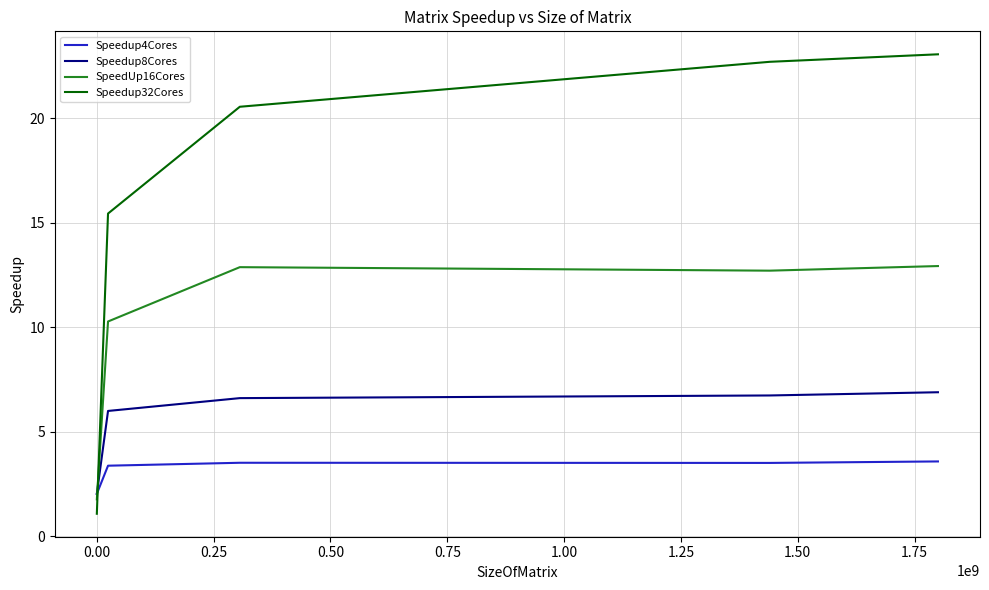

What is the difference between the maximum and minimum values in the SpeedUp16Cores series?

11.2